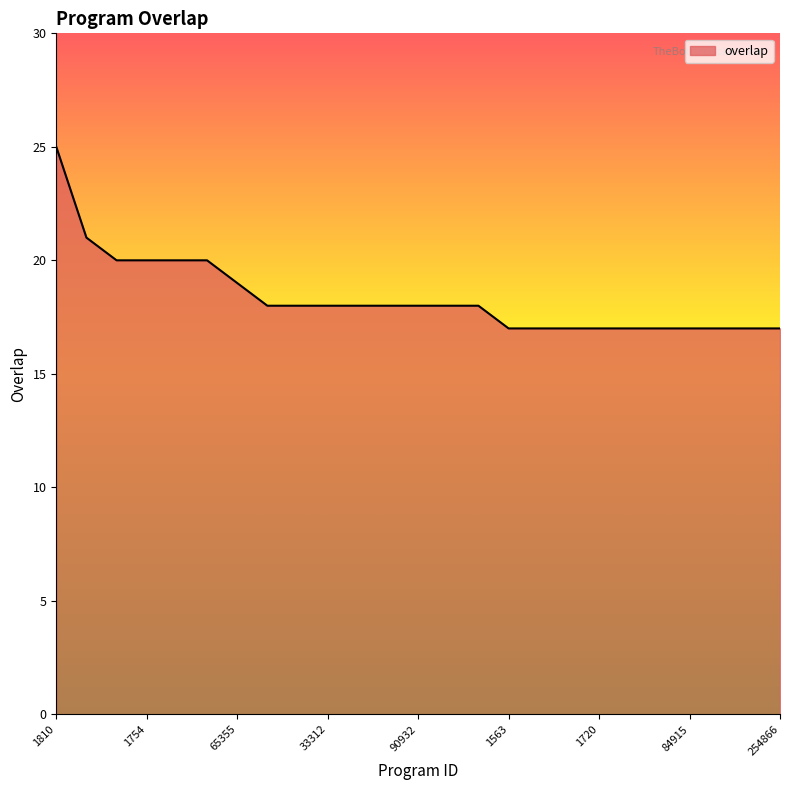

What is the difference between the maximum and minimum values?

8